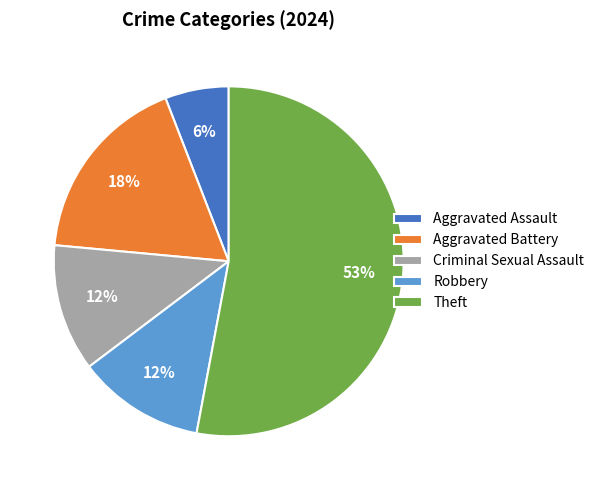

Count the number of slices in the pie.

5